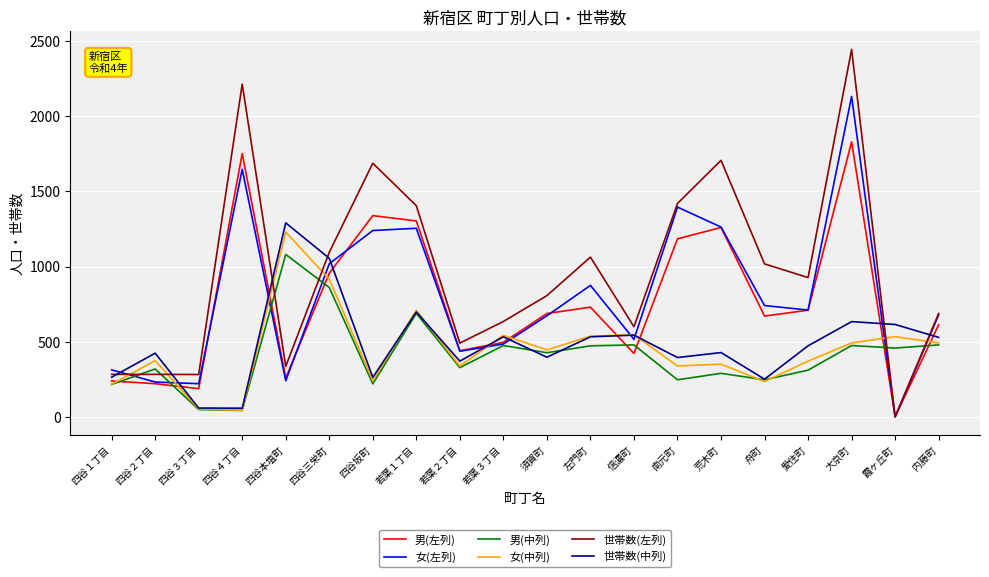

Which series changed the most between 四谷４丁目 and 舟町?

世帯数(左列)